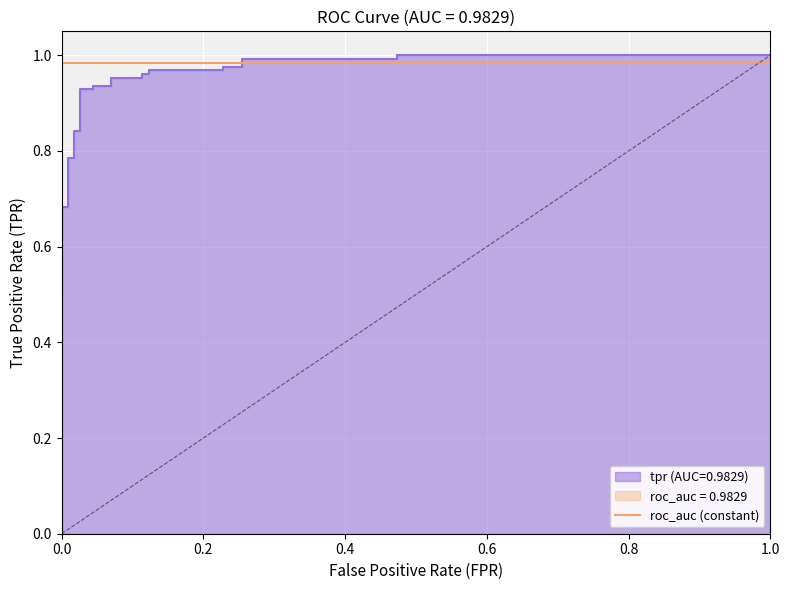

What is the label of the 25th point from the right?

2